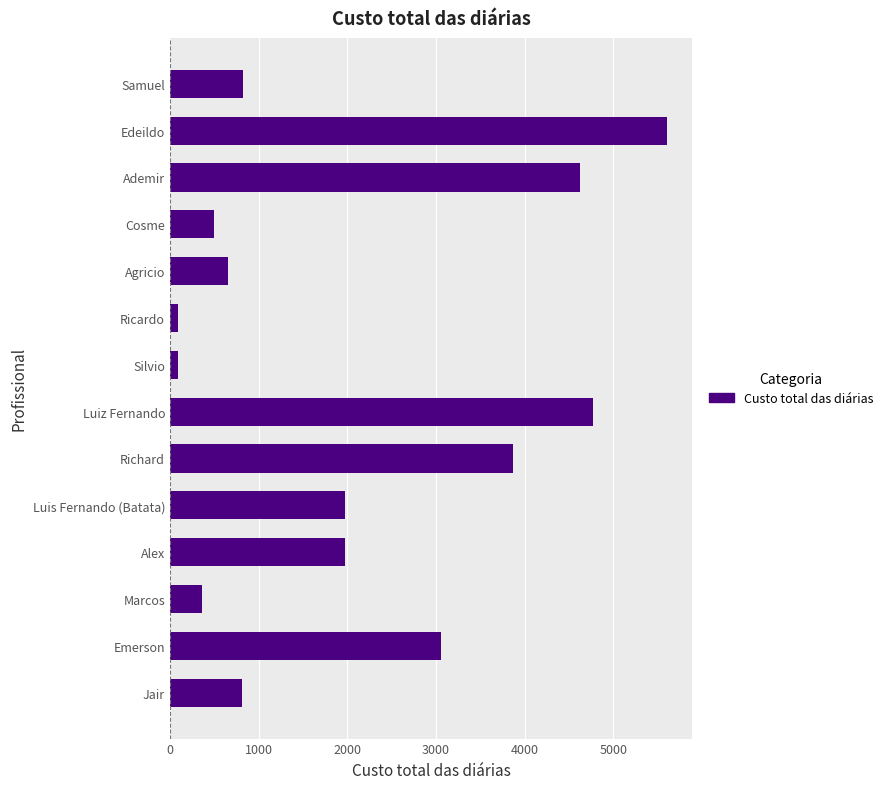

True or false: the data shows 4770 at Luiz Fernando.

True